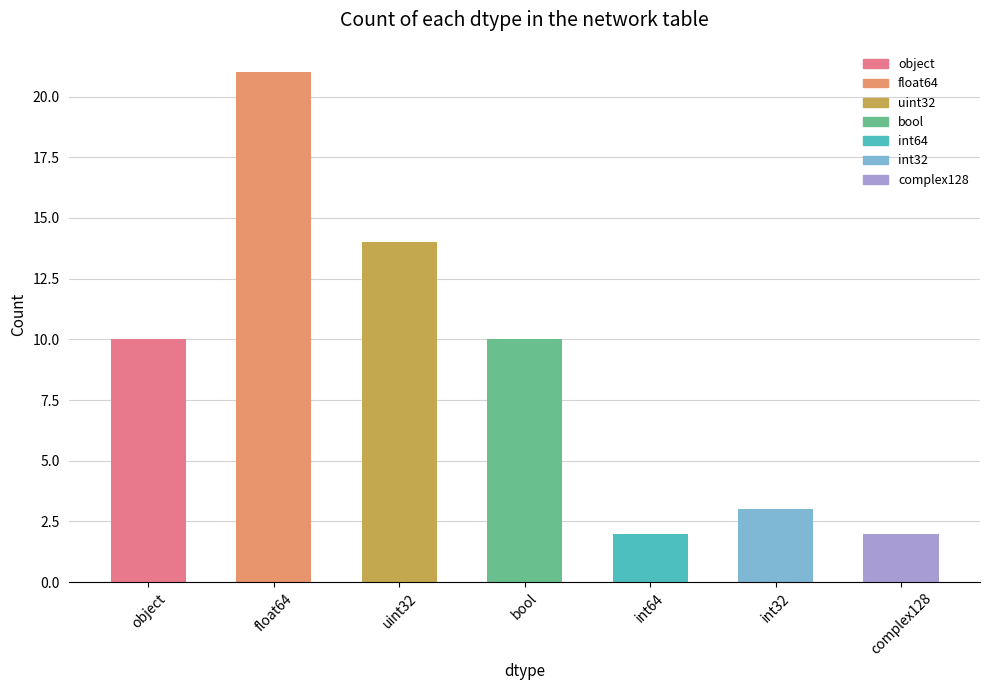

What position from the left is bool?

4